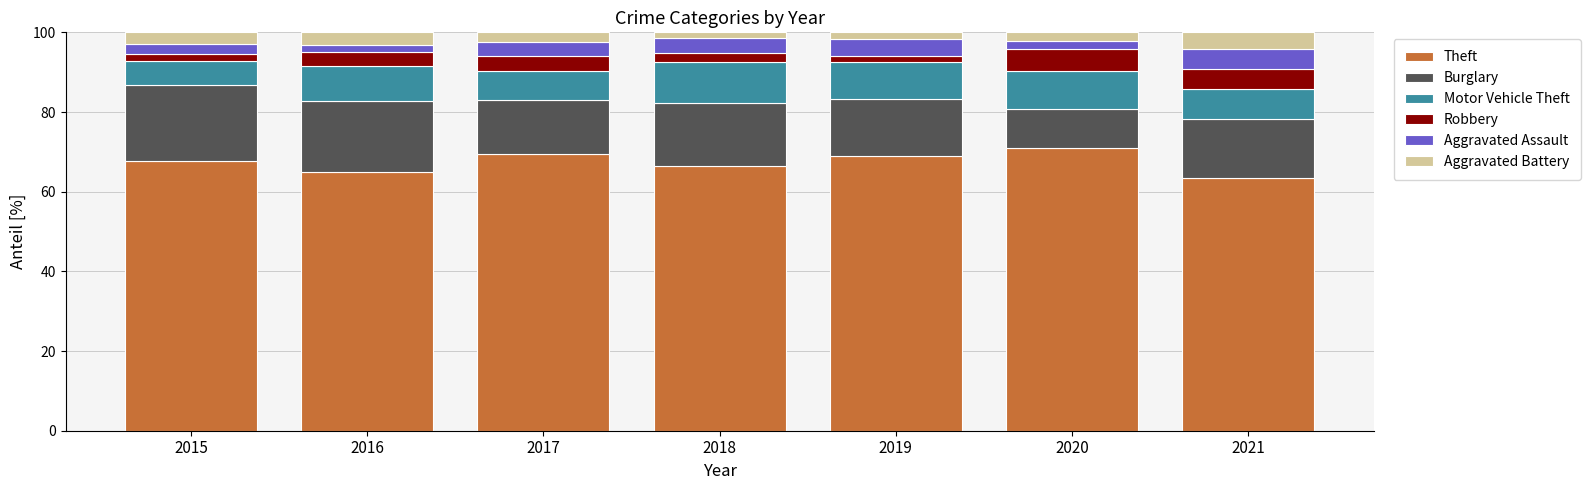

What is the highest value of the Theft series?

71.0